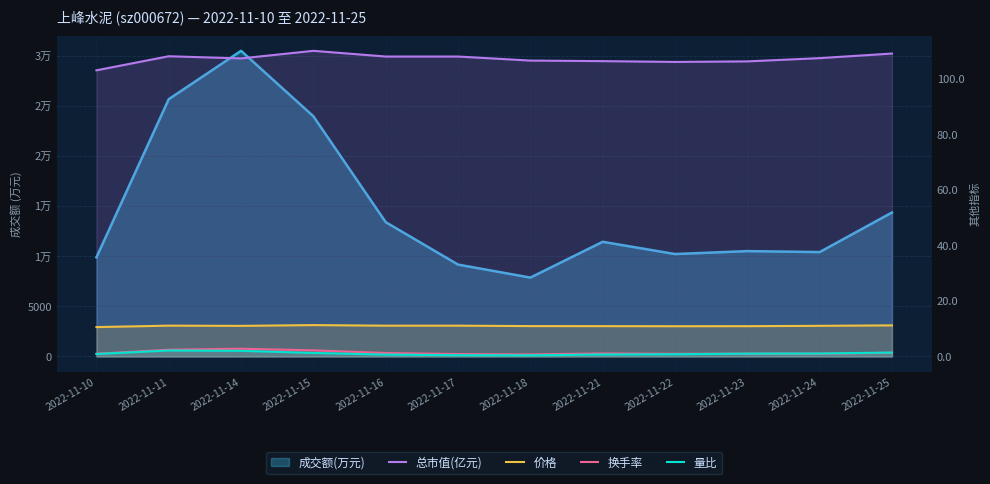

Rank the categories by 换手率 value from lowest to highest.

2022-11-18, 2022-11-17, 2022-11-22, 2022-11-10, 2022-11-24, 2022-11-23, 2022-11-21, 2022-11-16, 2022-11-25, 2022-11-15, 2022-11-11, 2022-11-14